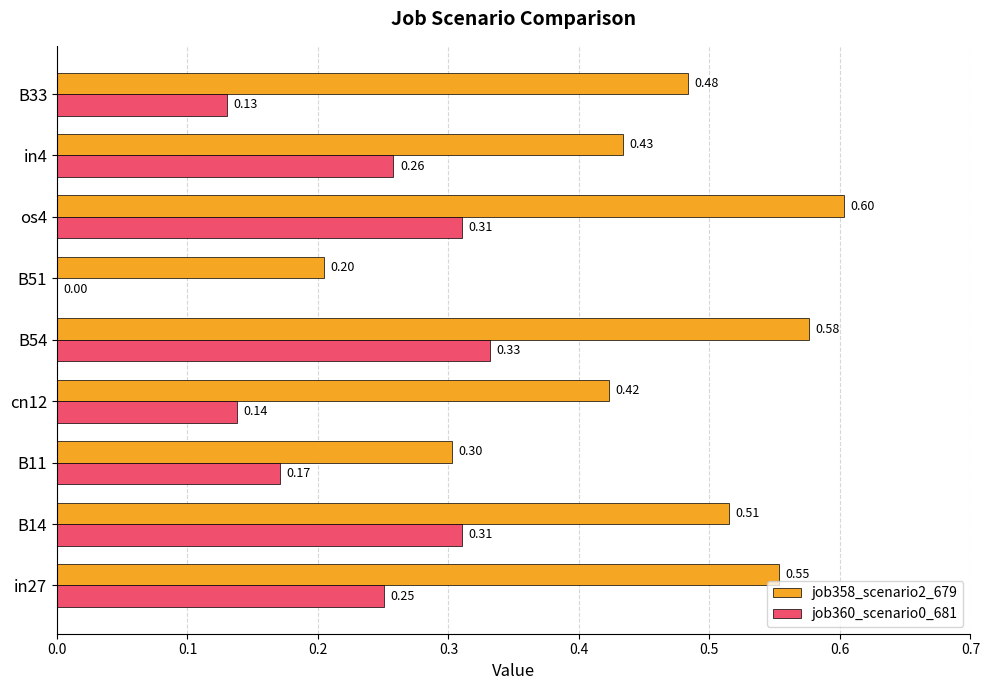

Which series changed the most between in27 and B14?

job360_scenario0_681